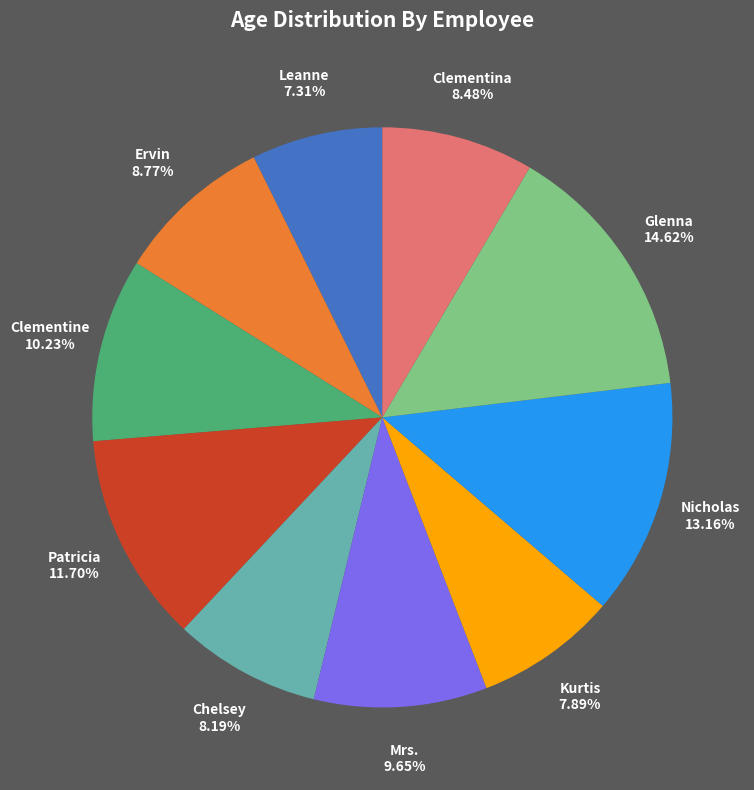

Is there any slice that represents more than half of the pie?

No